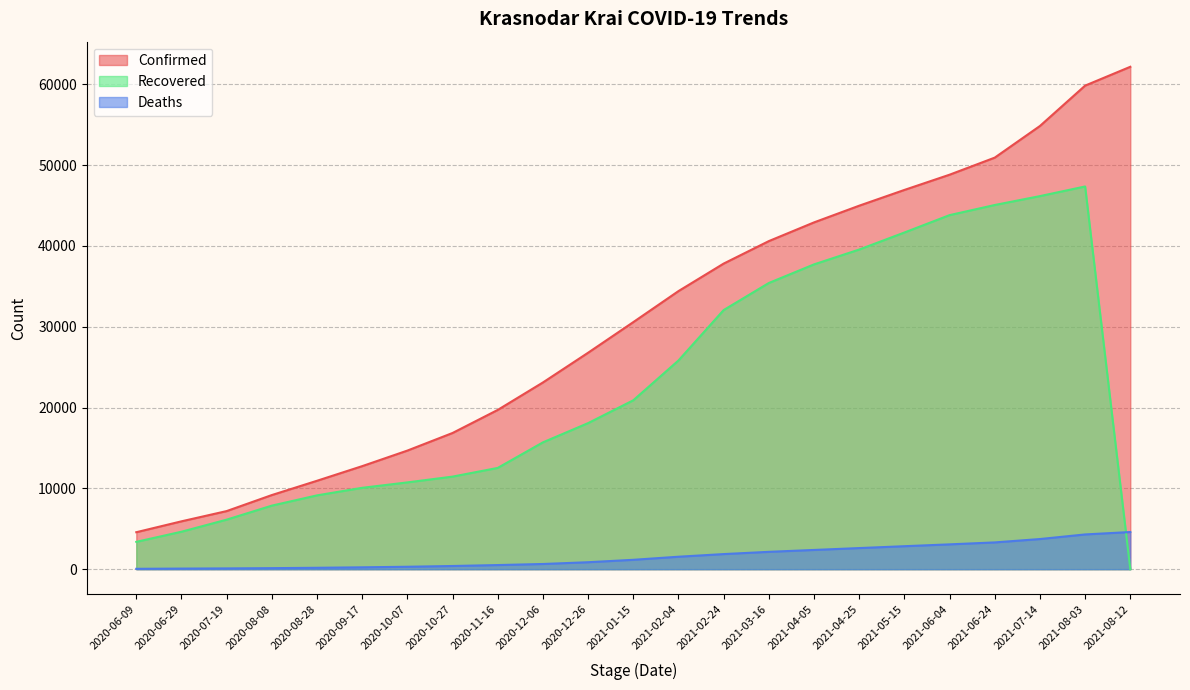

Reading right to left, list all the values displayed in this chart.

Confirmed: 2021-08-12=62166	2021-08-03=59837	2021-07-14=54841	2021-06-24=50926	2021-06-04=48813	2021-05-15=46928	2021-04-25=44978	2021-04-05=42911	2021-03-16=40597	2021-02-24=37815	2021-02-04=34411	2021-01-15=30572	2020-12-26=26785	2020-12-06=23105	2020-11-16=19708	2020-10-27=16854	2020-10-07=14676	2020-09-17=12751	2020-08-28=10941	2020-08-08=9173	2020-07-19=7190	2020-06-29=5922	2020-06-09=4574
Deaths: 2021-08-12=4598	2021-08-03=4300	2021-07-14=3730	2021-06-24=3313	2021-06-04=3072	2021-05-15=2844	2021-04-25=2613	2021-04-05=2380	2021-03-16=2147	2021-02-24=1869	2021-02-04=1542	2021-01-15=1161	2020-12-26=862	2020-12-06=643	2020-11-16=511	2020-10-27=395	2020-10-07=301	2020-09-17=231	2020-08-28=174	2020-08-08=128	2020-07-19=96	2020-06-29=74	2020-06-09=46
Recovered: 2021-08-12=0	2021-08-03=47357	2021-07-14=46164	2021-06-24=45064	2021-06-04=43811	2021-05-15=41659	2021-04-25=39553	2021-04-05=37716	2021-03-16=35414	2021-02-24=32065	2021-02-04=25826	2021-01-15=20899	2020-12-26=18075	2020-12-06=15695	2020-11-16=12532	2020-10-27=11455	2020-10-07=10739	2020-09-17=10069	2020-08-28=9134	2020-08-08=7865	2020-07-19=6129	2020-06-29=4636	2020-06-09=3383